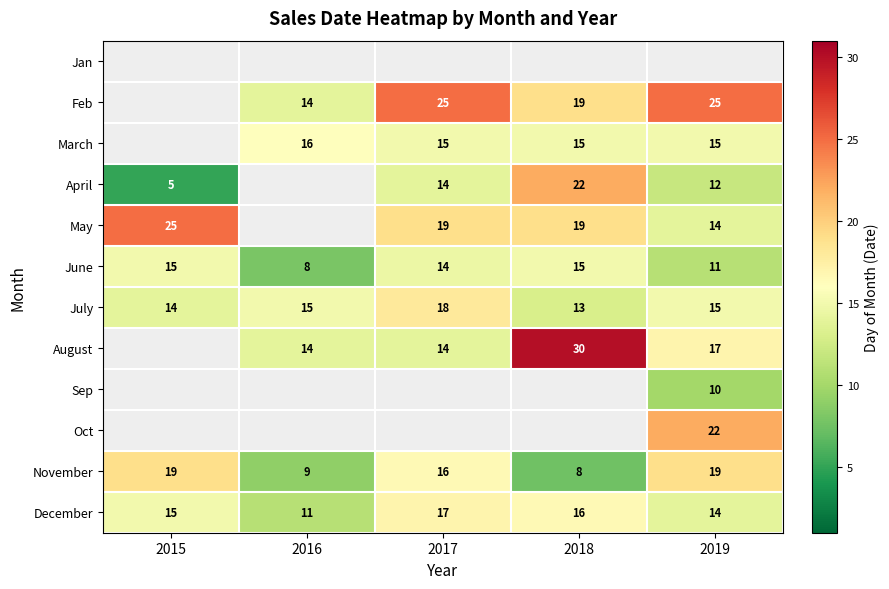

What is the minimum value shown in the chart?

5.0